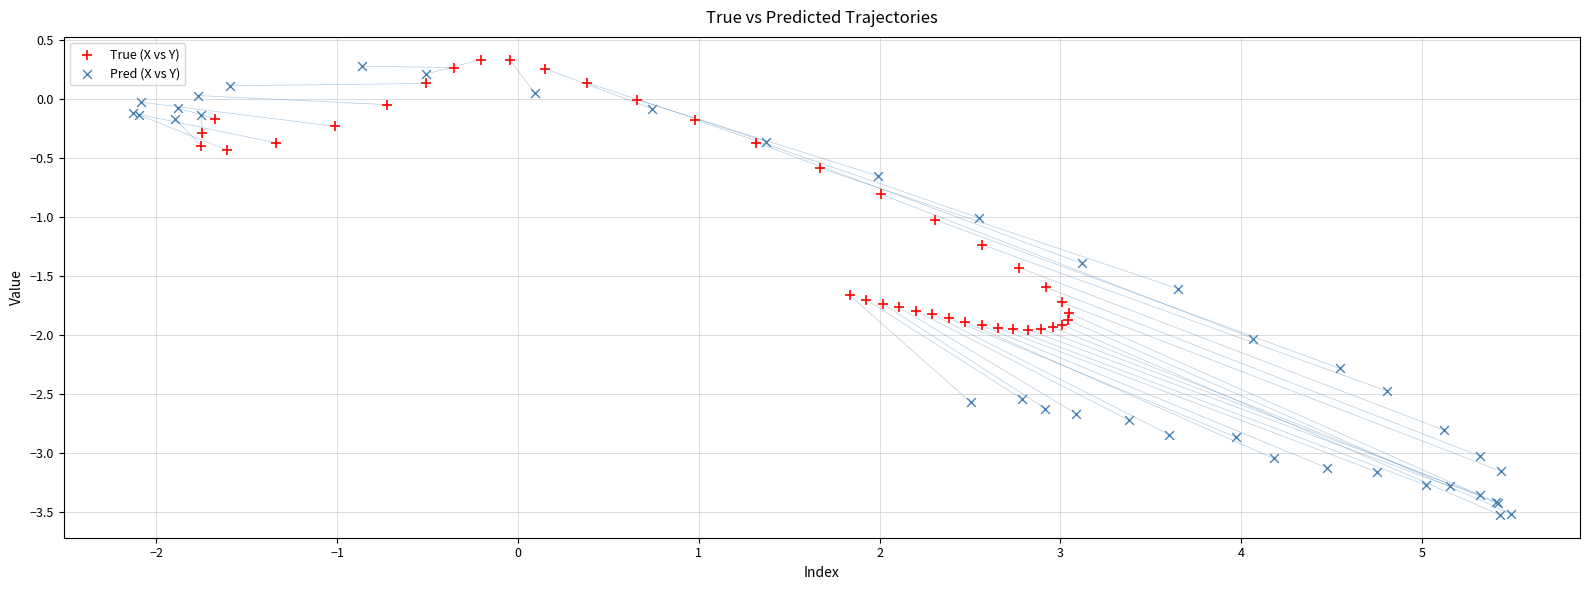

Which series reaches the maximum Y coordinate?

True (X vs Y)